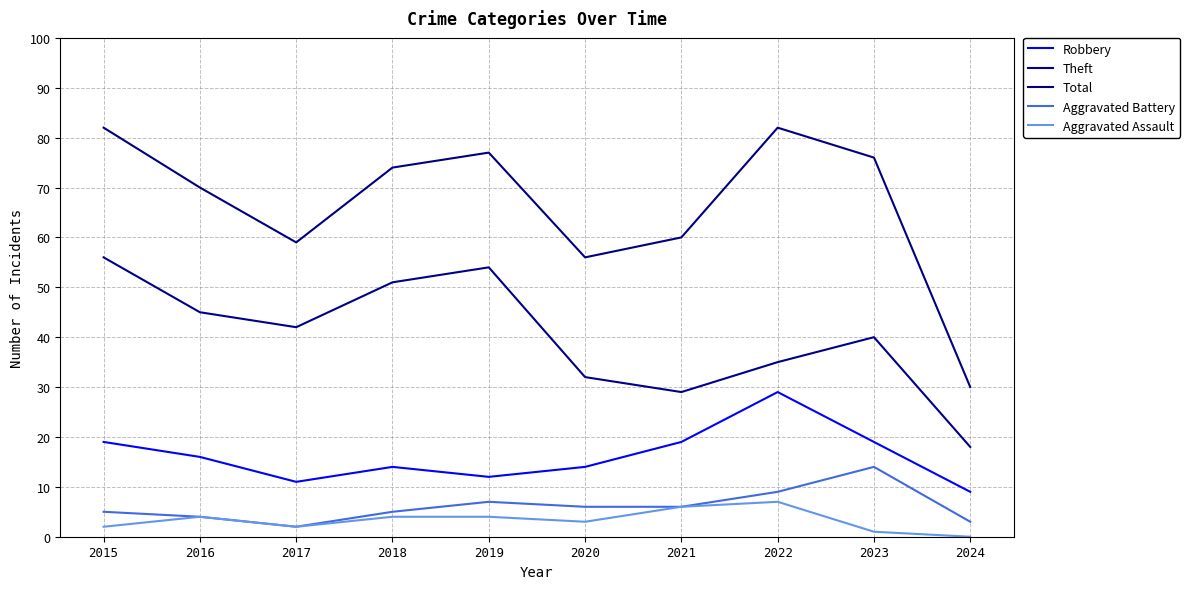

Which category has the lowest value in the Theft series?

2024